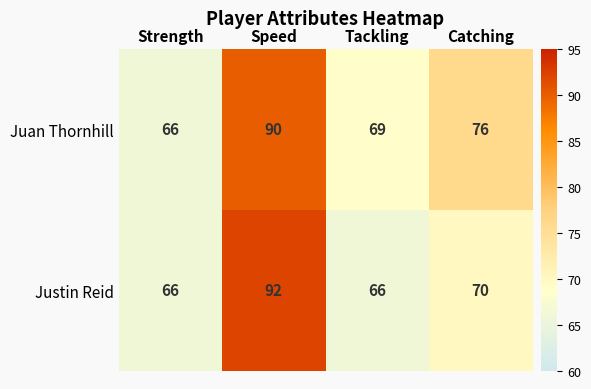

Rank the series by their average value, from highest to lowest.

Juan Thornhill, Justin Reid